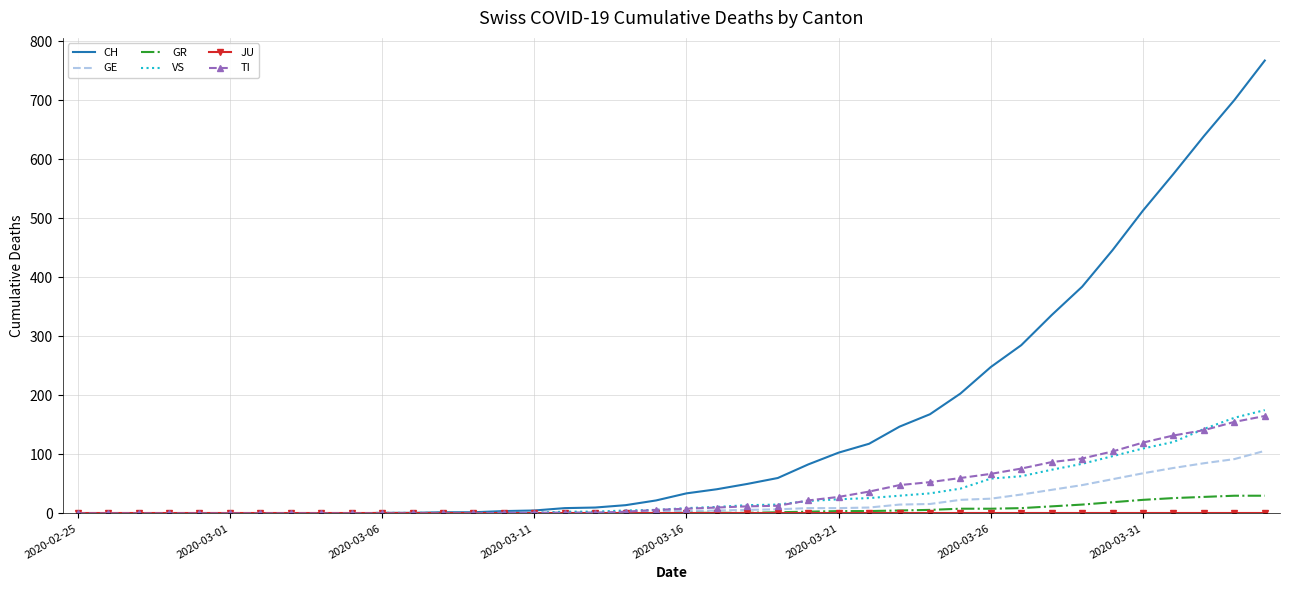

What is the greatest value displayed?

767